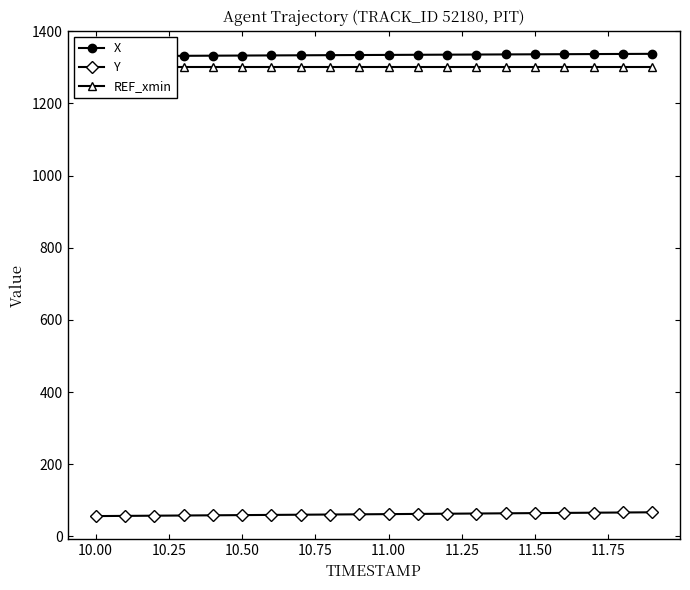

What is the sum of all Y values?

1226.5